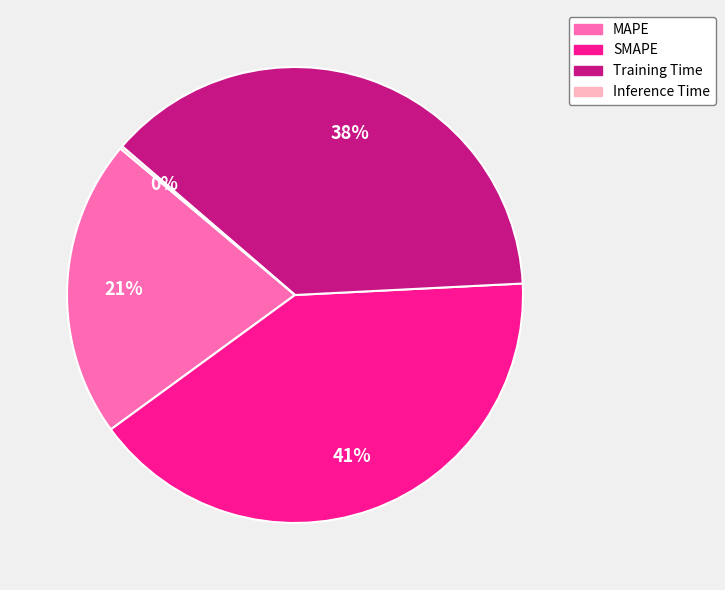

Which slice is the largest?

SMAPE